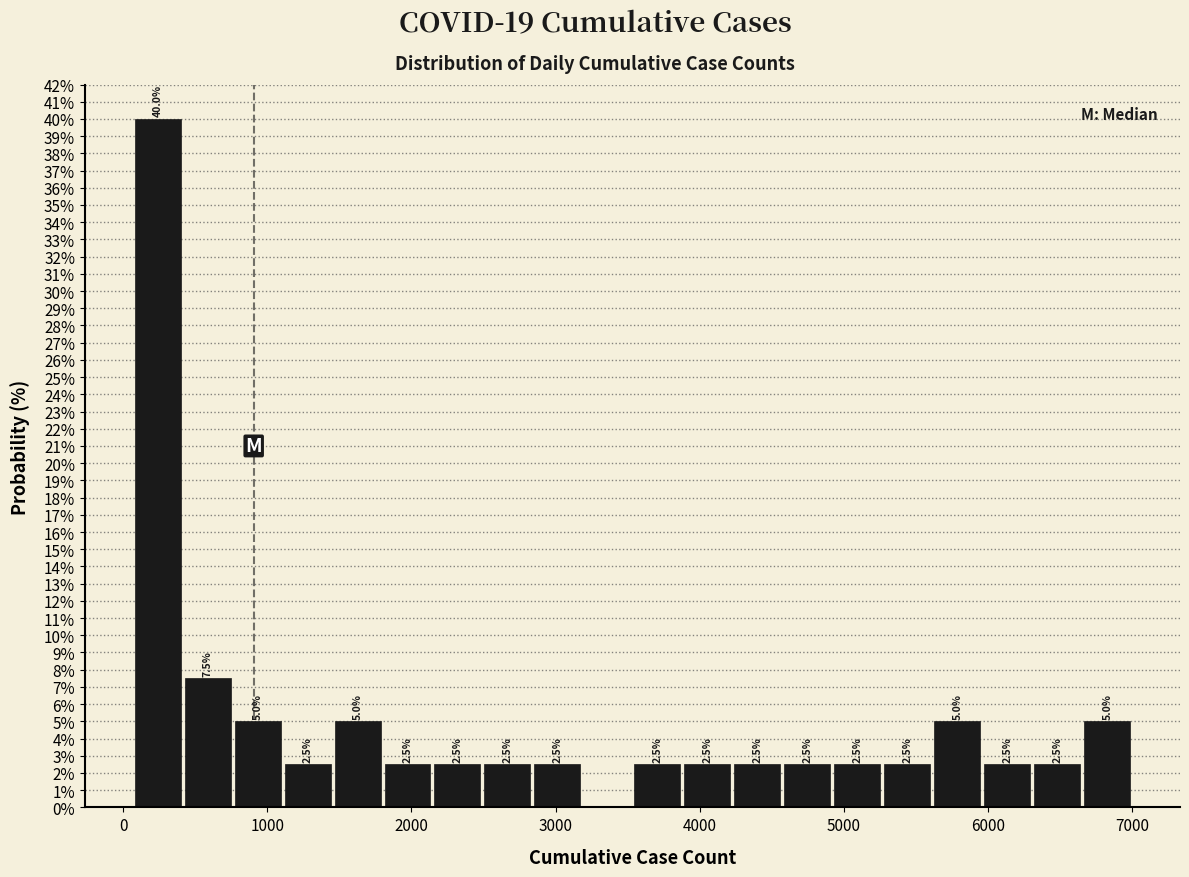

Around what value on the x-axis is the tallest bar? Give the approximate position of its centre, as read against the axis.

200